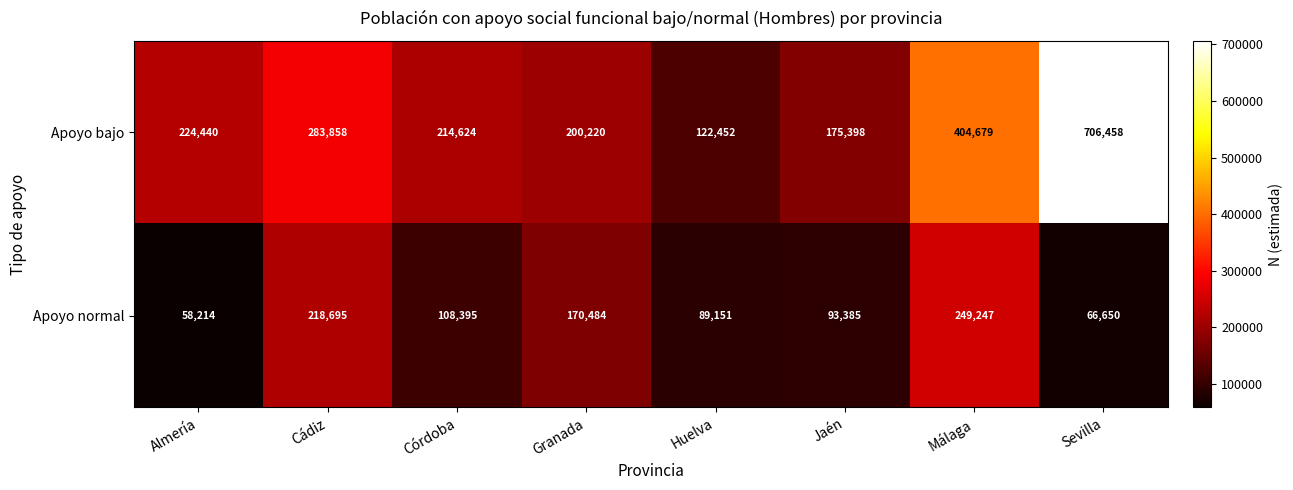

Which series changed the most between Almería and Cádiz?

Apoyo normal